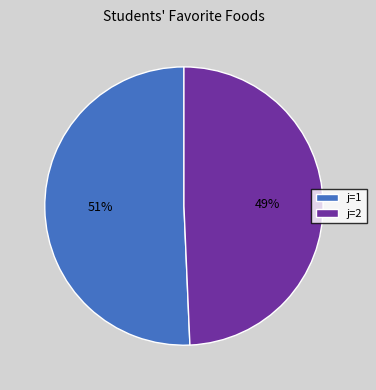

Is there any slice that represents more than half of the pie?

Yes